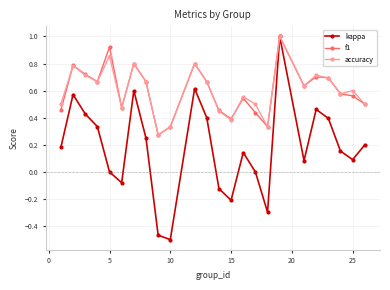

How many categories are shown in the chart?

24